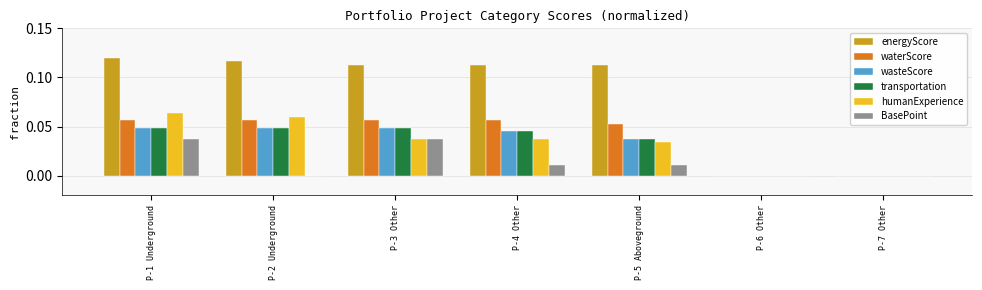

Which category has the highest value across all series?

P-1 Underground